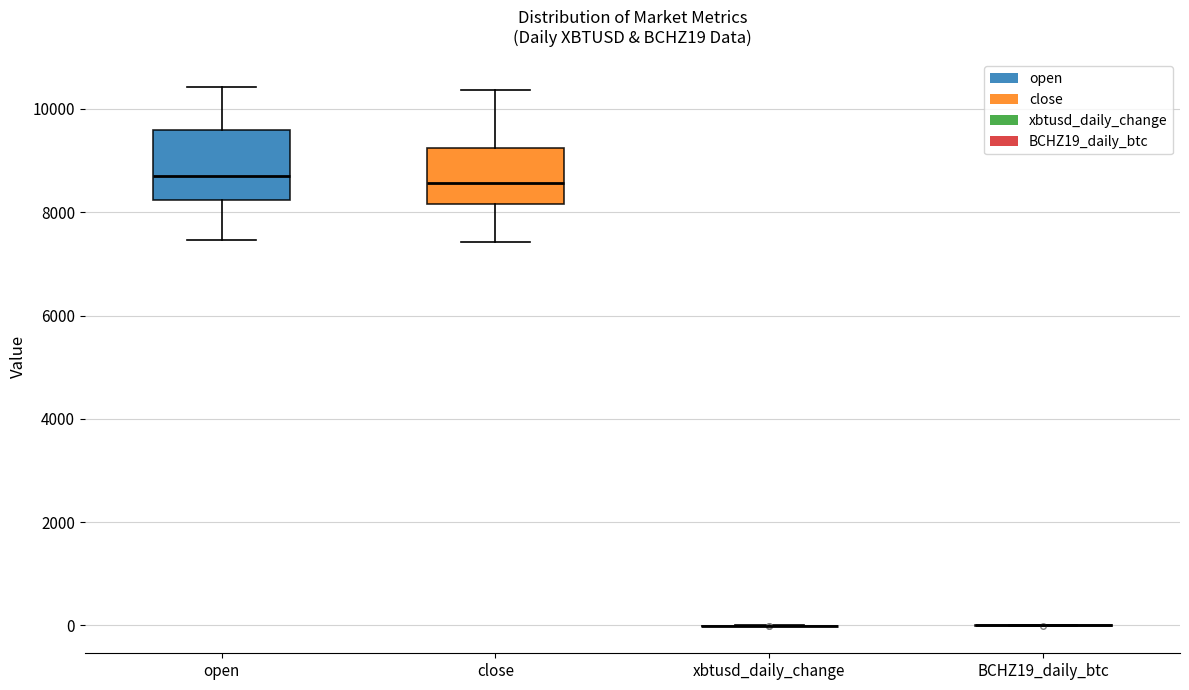

Comparing the boxes themselves (not the whiskers), which one is the tallest?

open